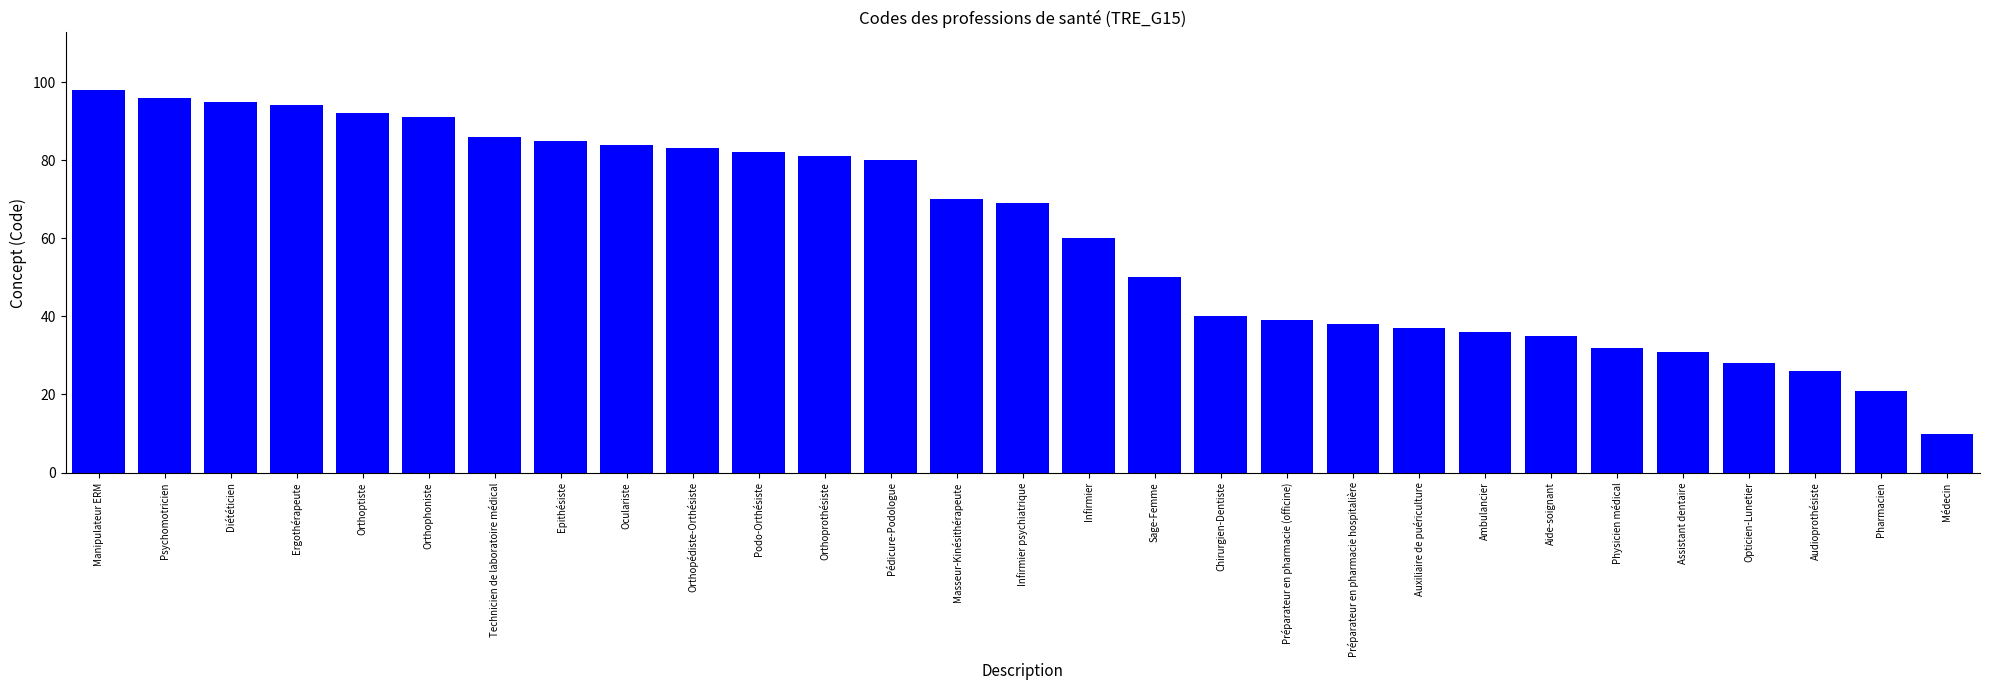

Which has a higher value, Audioprothésiste or Médecin?

Audioprothésiste